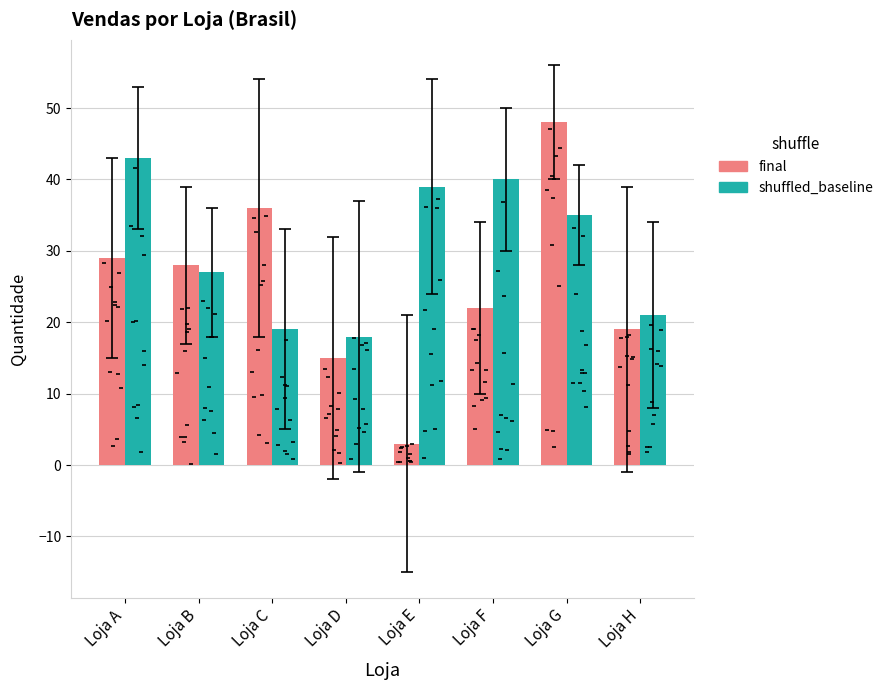

Which series contains the lowest Y value?

final